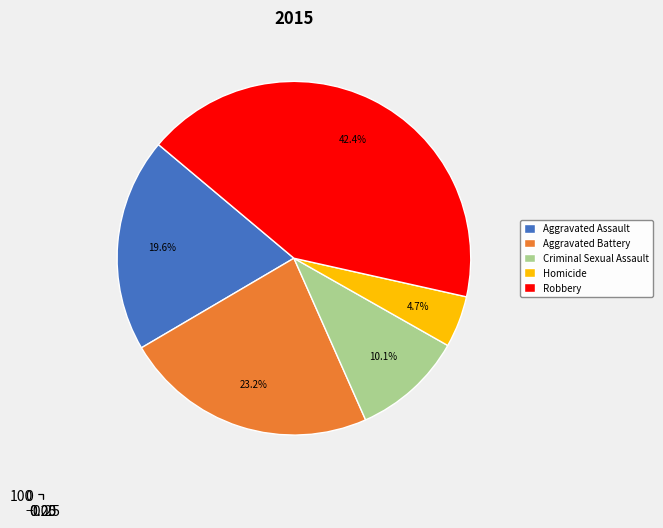

The Aggravated Battery slice represents 37% of the pie. True or false?

False